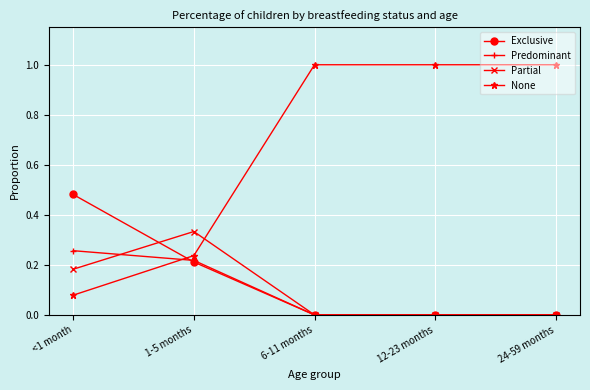

Is it true that Partial equals 0.2 at 24-59 months?

False